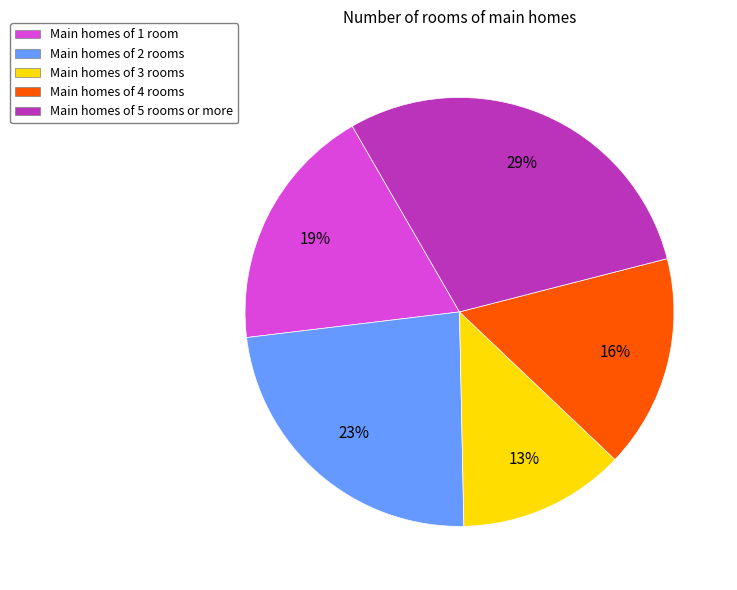

Rank the categories by value from highest to lowest.

Main homes of 5 rooms or more, Main homes of 2 rooms, Main homes of 1 room, Main homes of 4 rooms, Main homes of 3 rooms